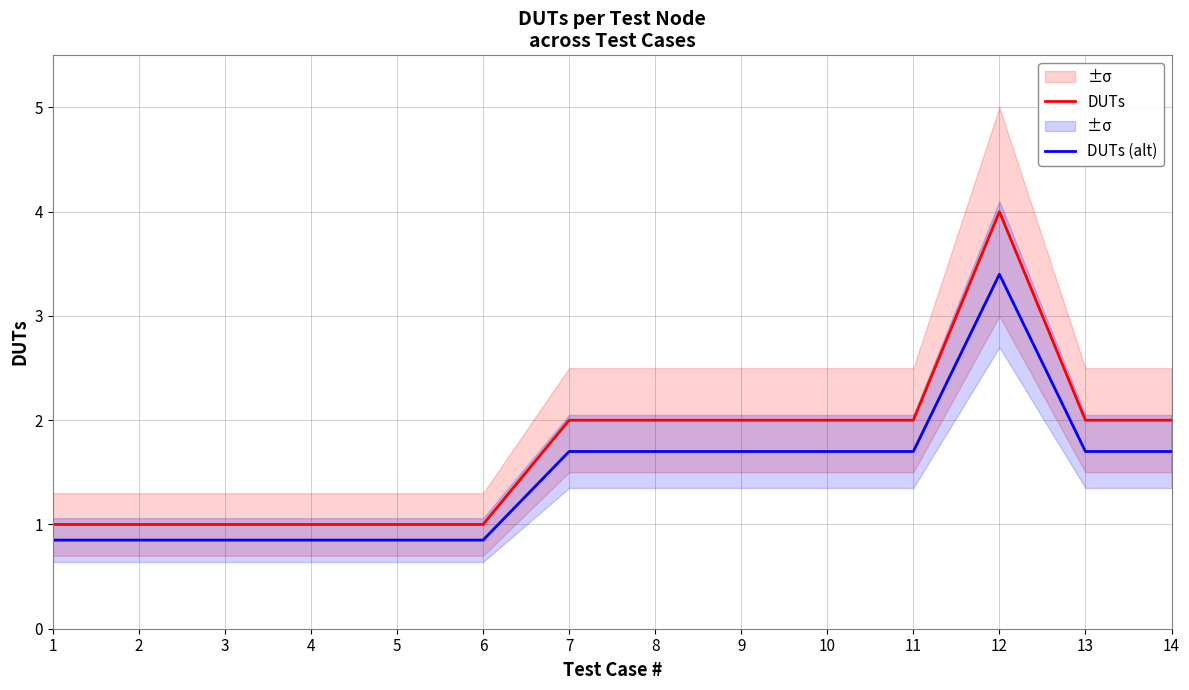

Rank the series by their average value, from highest to lowest.

DUTs, DUTs (alt)